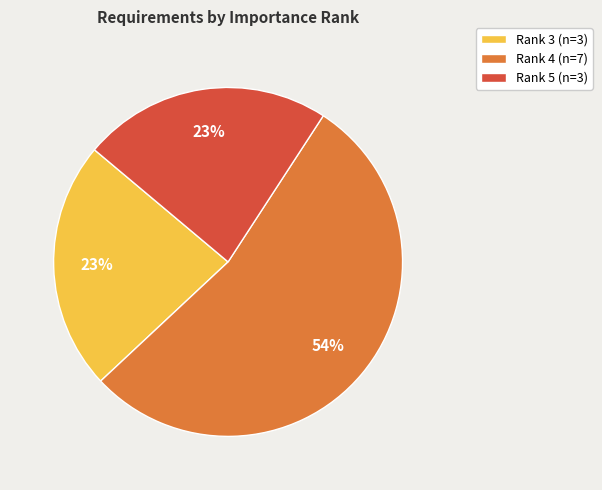

Does any single category account for the majority?

Yes